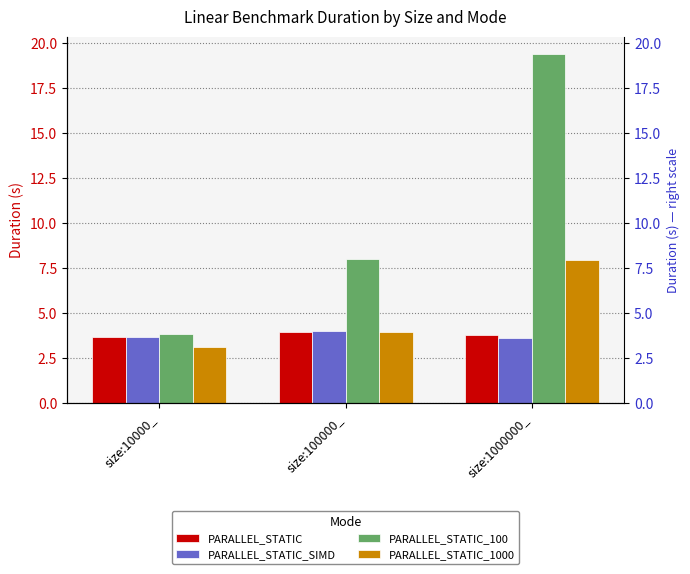

Is it true that PARALLEL_STATIC_100 equals 34.5 at size:1000000_?

False